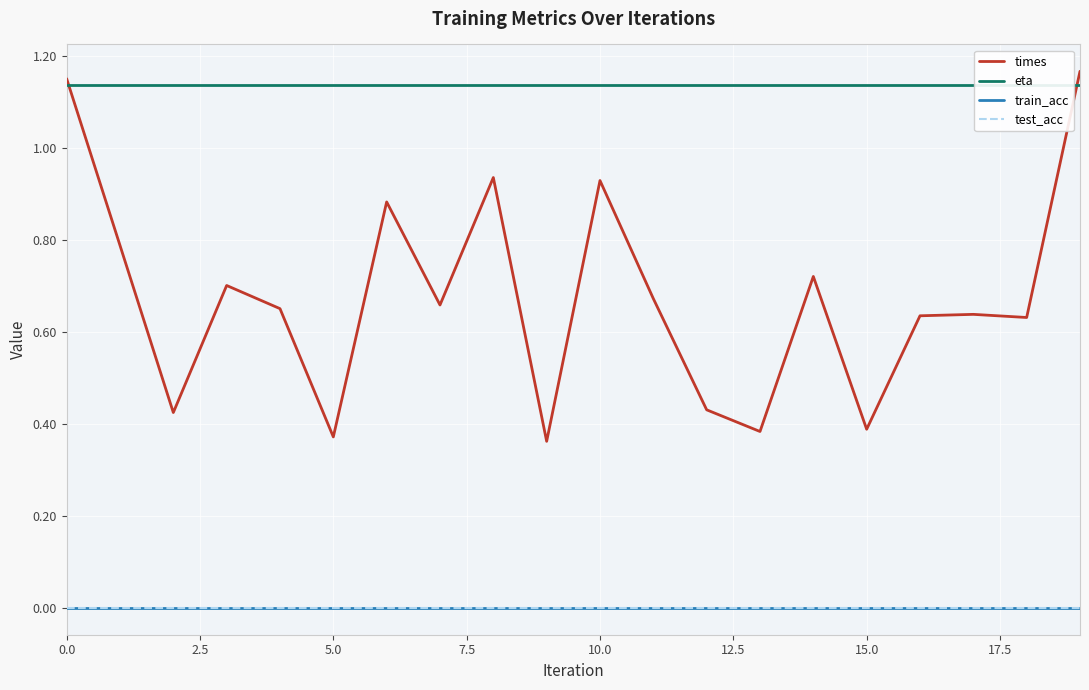

True or false: times and train_acc cross at least once.

False